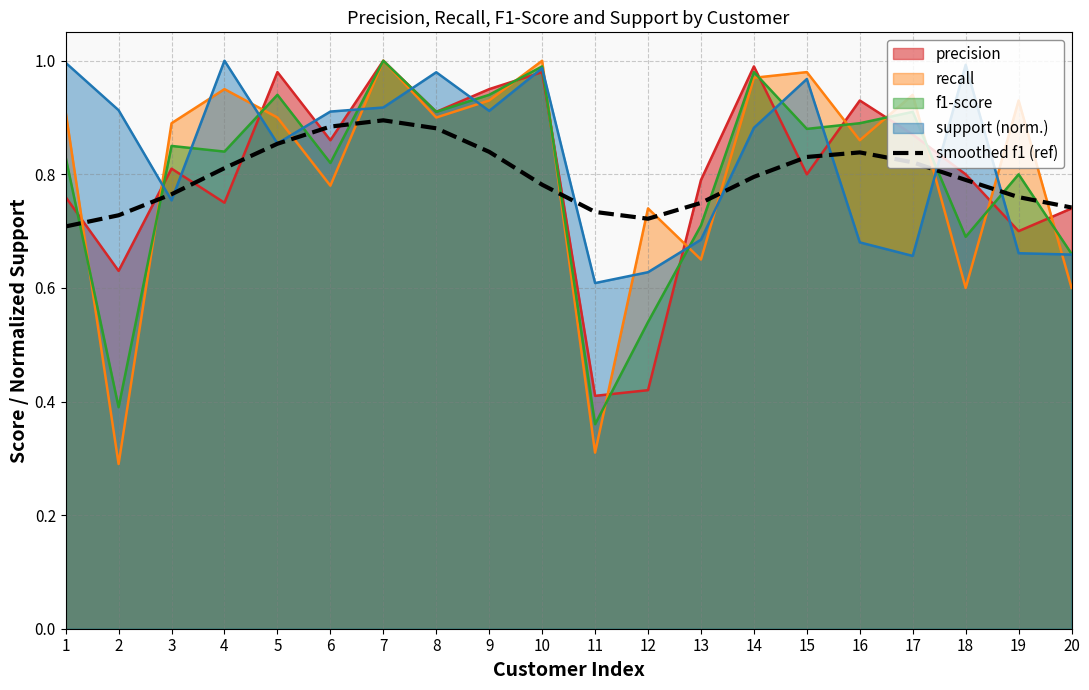

True or false: there are more than 1 points higher than both neighbors.

True